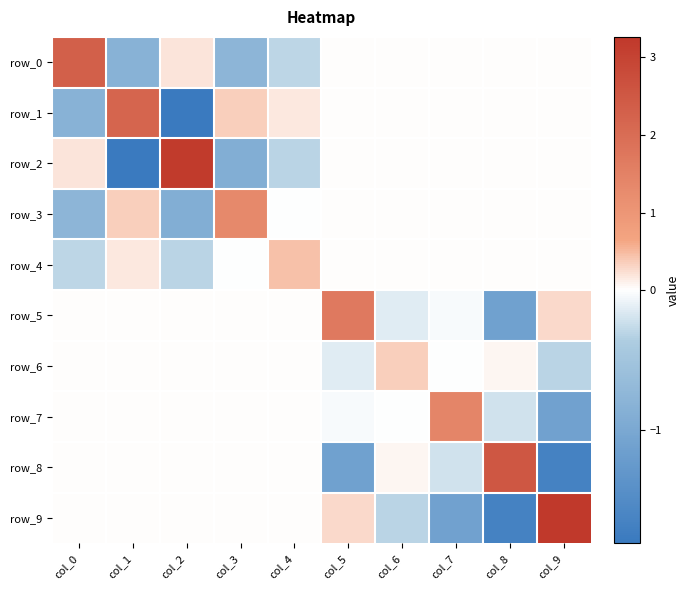

What is the sum of the row_0 values at col_0 and col_4?

2.0